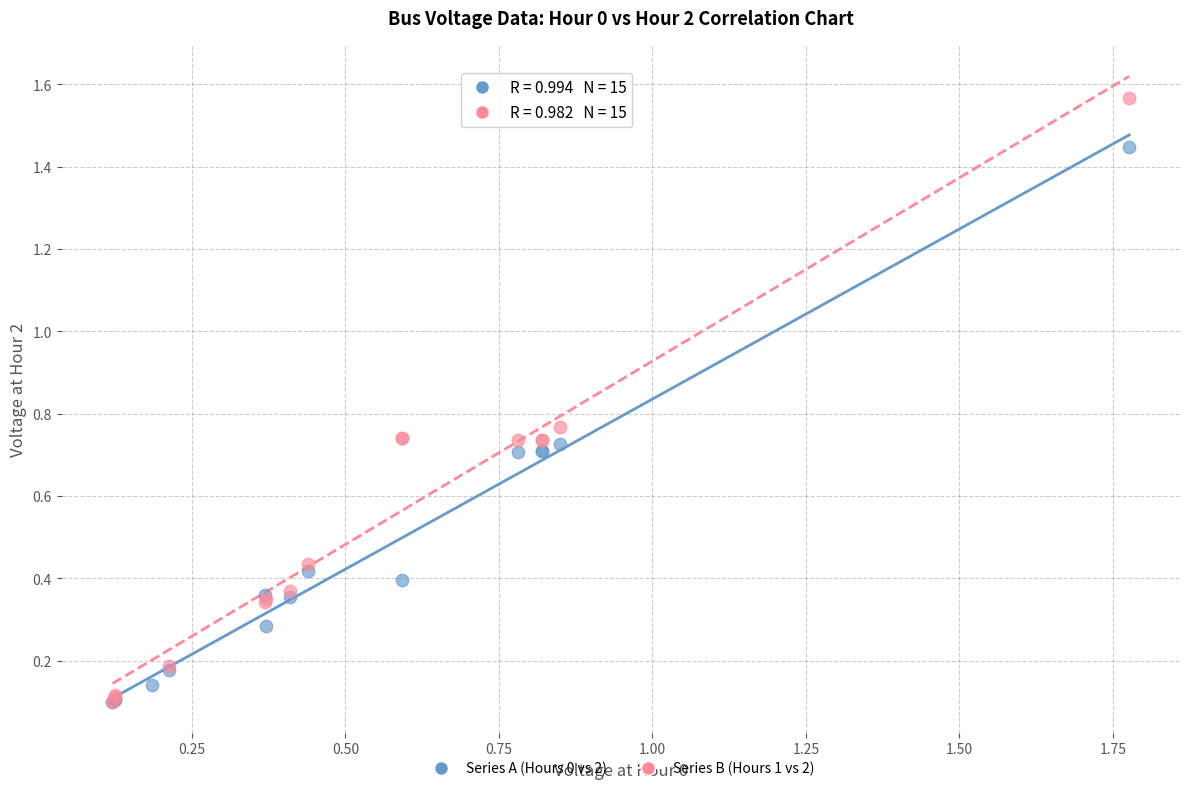

Which series has the widest spread of Y values?

Series B (Hours 1 vs 2)